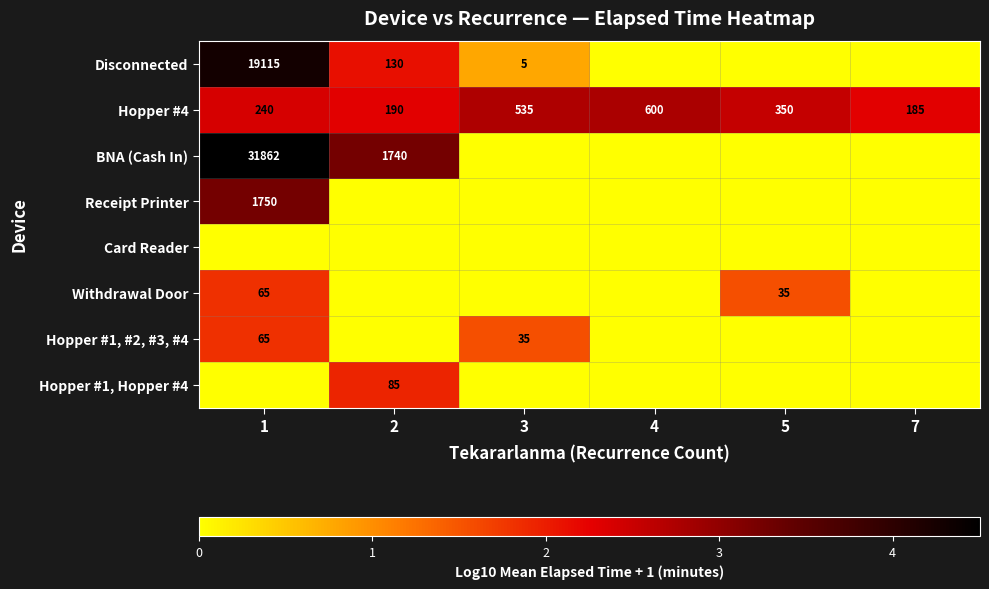

What is the sum of the Hopper #4 values at 5 and 1?

590